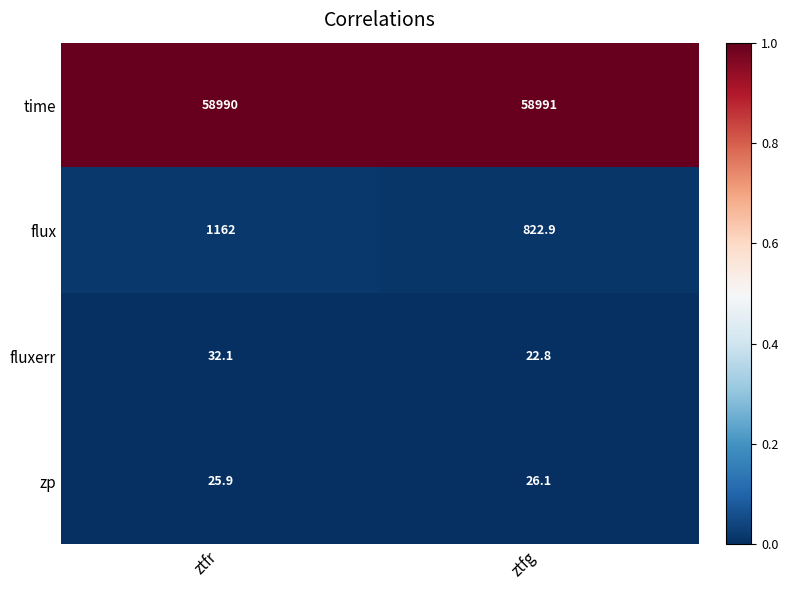

At ztfg, list the series in order from largest to smallest.

time, flux, zp, fluxerr